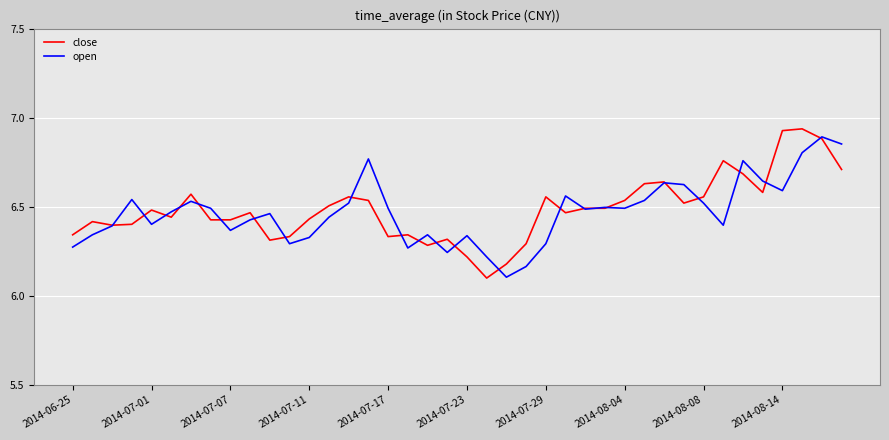

What are all the series names shown in the legend?

close, open